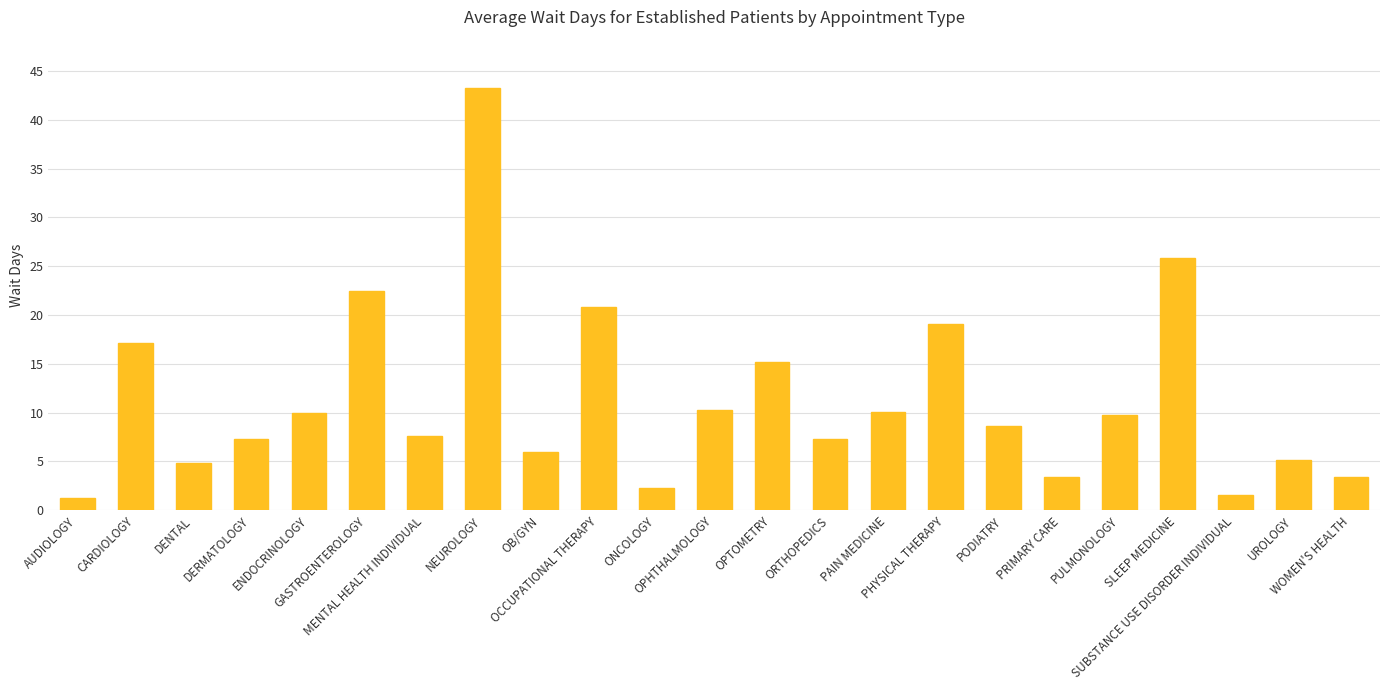

Where is the data nearest to the value 22?

GASTROENTEROLOGY